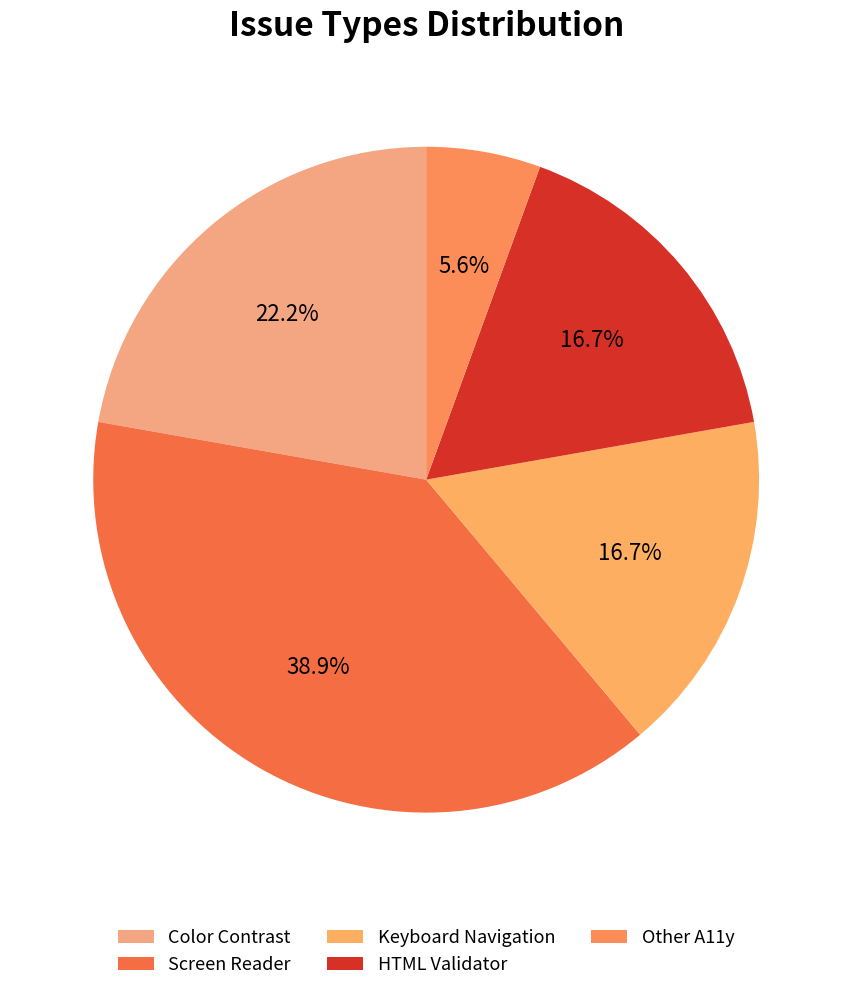

Rank the categories by value from highest to lowest.

Screen Reader, Color Contrast, Keyboard Navigation, HTML Validator, Other A11y